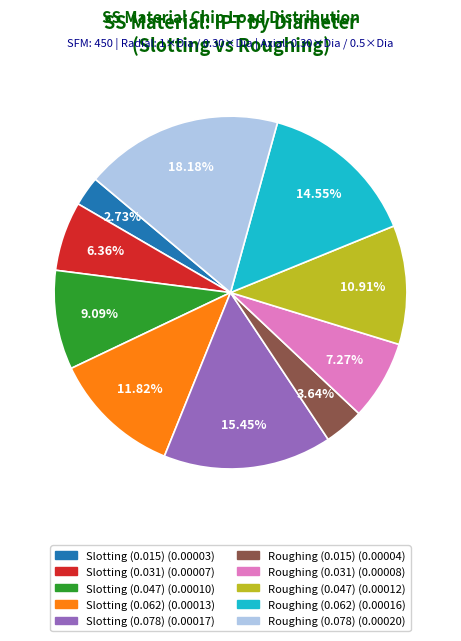

Count the number of slices in the pie.

10